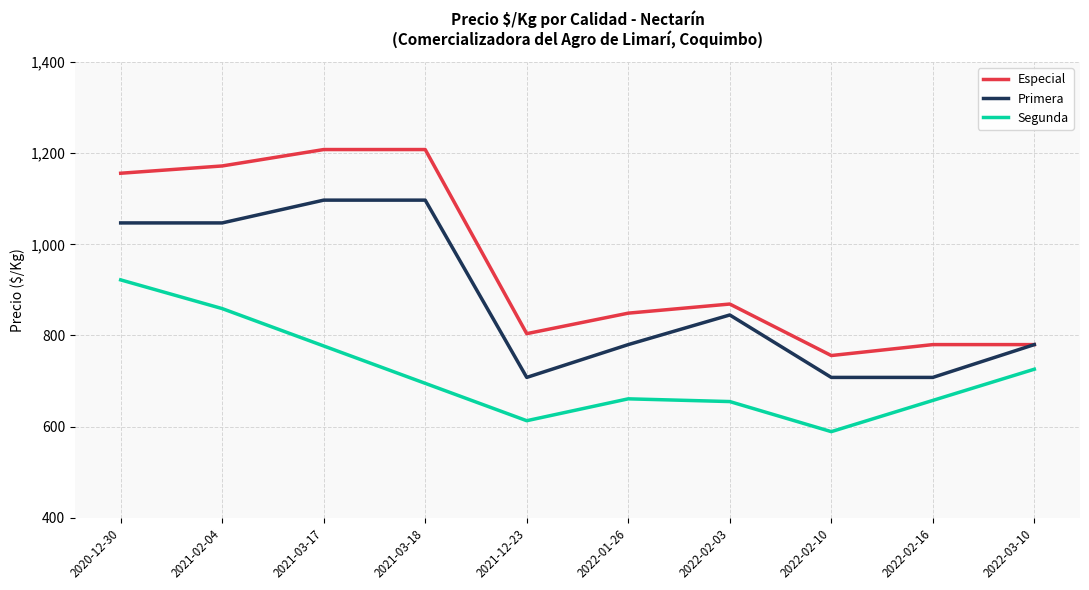

Rank the series by their maximum value, from lowest to highest.

Segunda, Primera, Especial